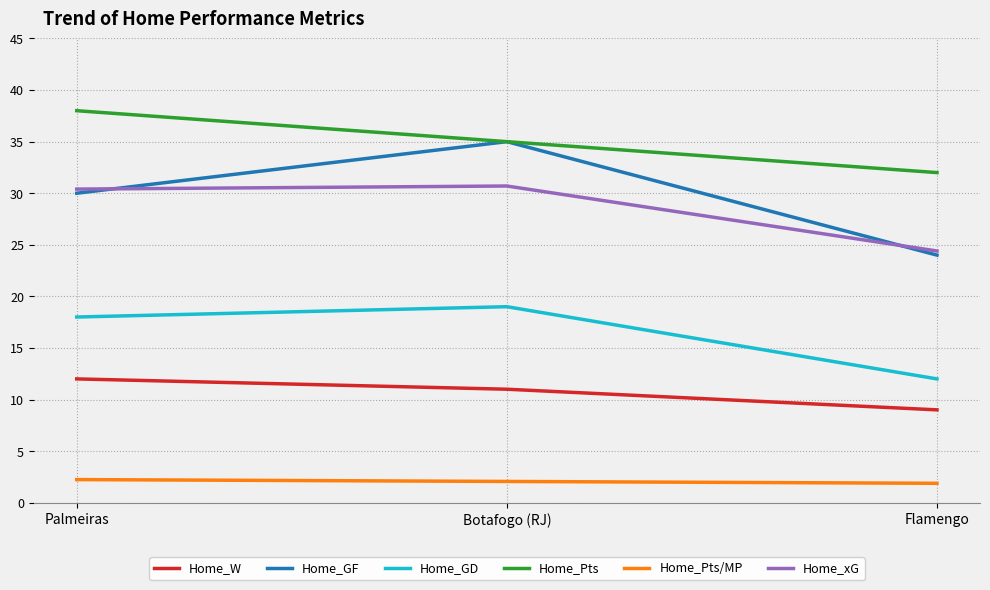

What is the lowest value of the Home_W series?

9.0